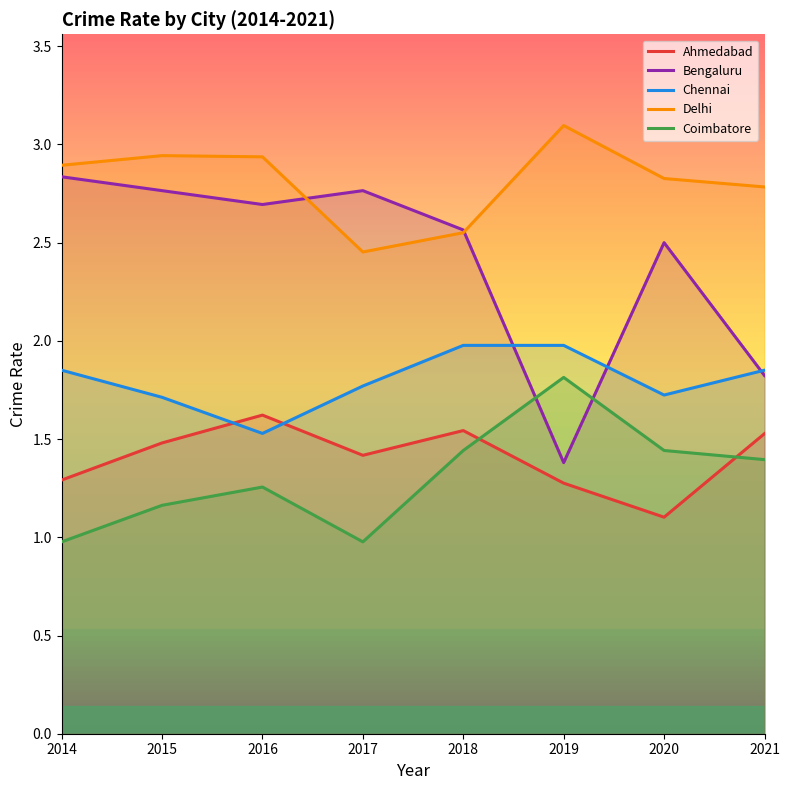

The value of Ahmedabad at 2020 is 1.1. True or false?

True